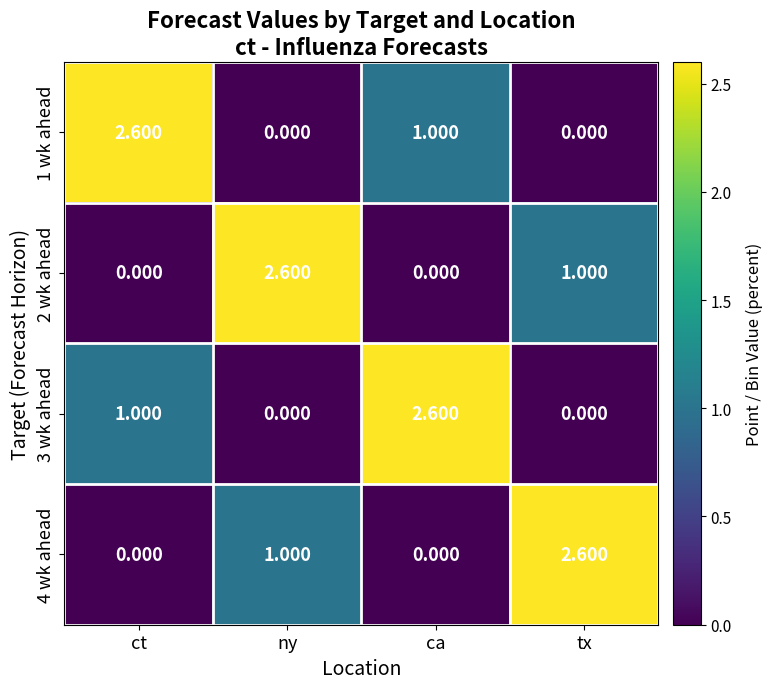

At which label is 4 wk ahead closest to 1?

ny